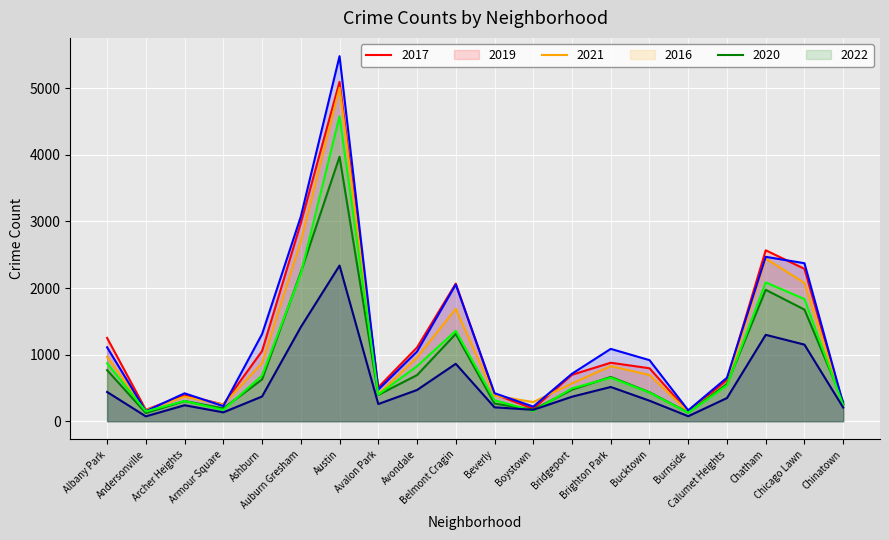

The 2019 series shows 142 at Burnside. True or false?

True